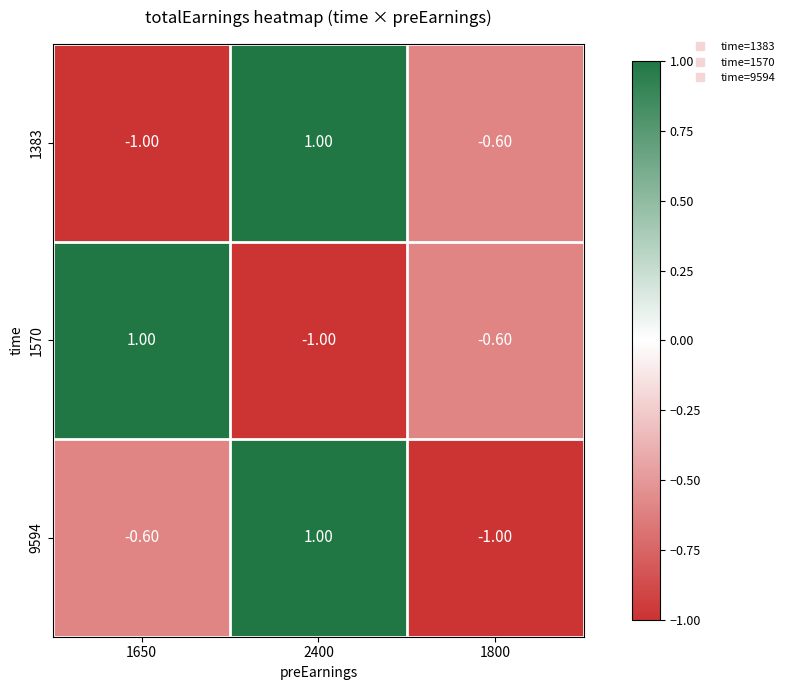

Rank the categories by 1570 value from highest to lowest.

1650, 1800, 2400